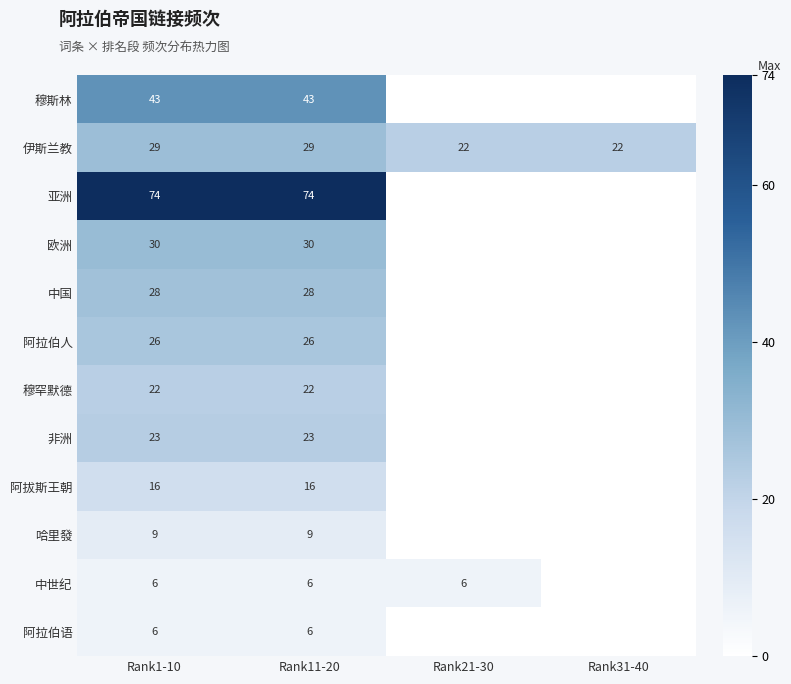

Is it true that 穆斯林 equals 43 at Rank1-10?

True